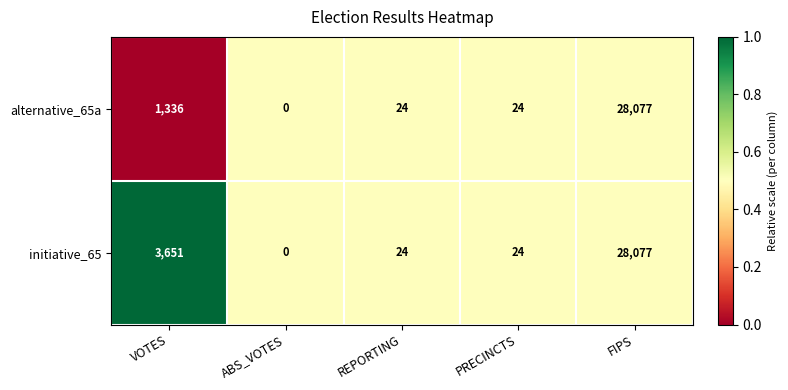

How many categories are shown in the chart?

5